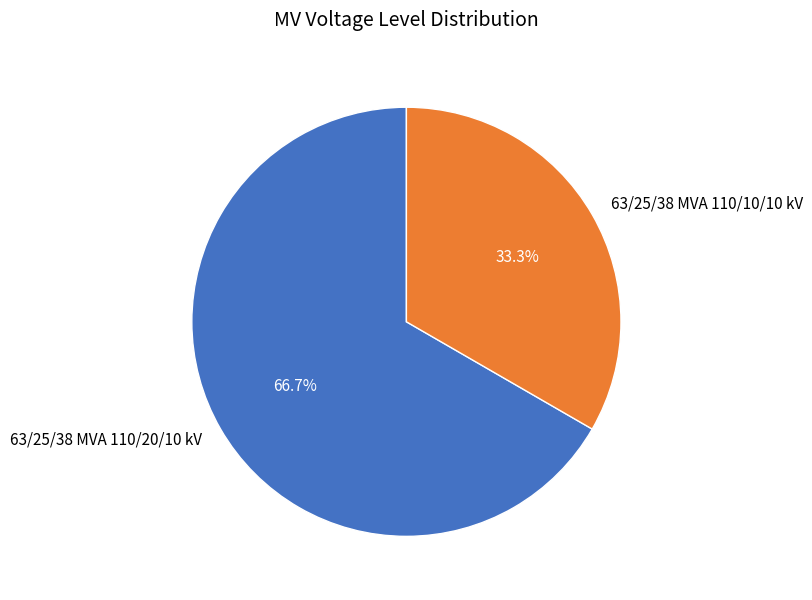

True or false: 63/25/38 MVA 110/20/10 kV accounts for 67% of the total.

True